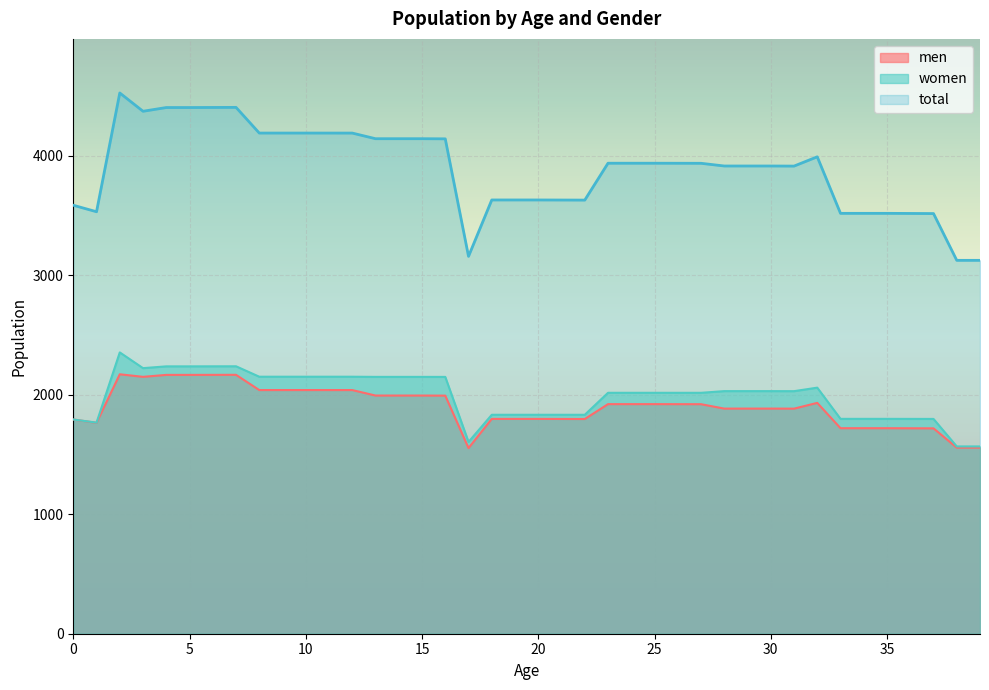

True or false: total and men cross at least once.

False